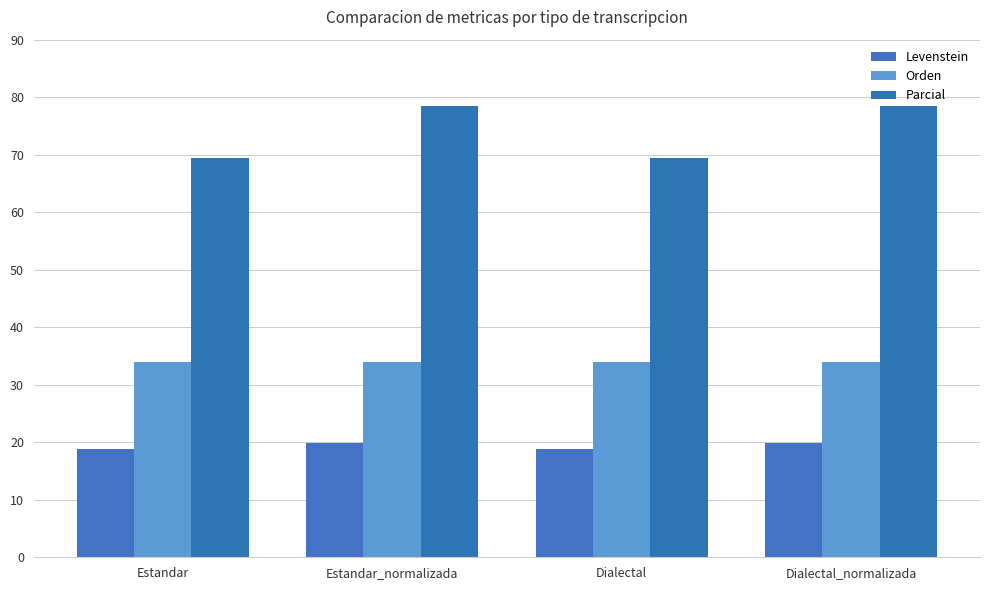

What is the label of the 1st bar from the left?

Estandar